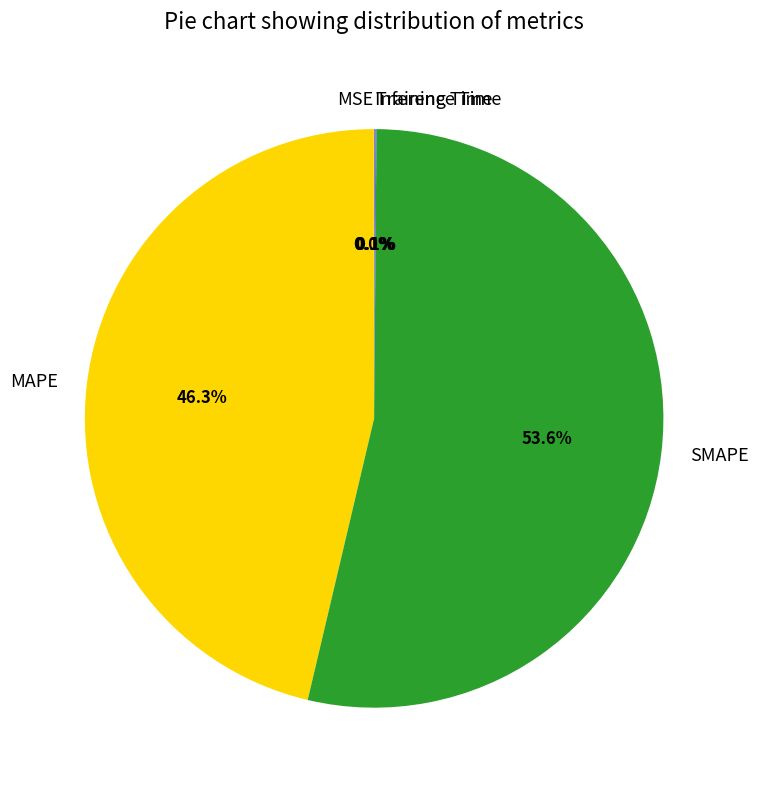

The MAPE slice represents 36% of the pie. True or false?

False